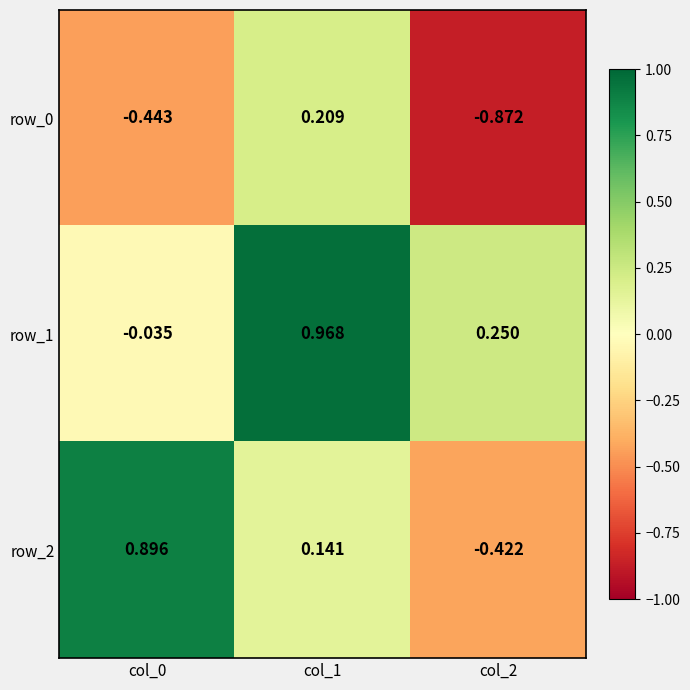

What is the sum of the row_1 values at col_1 and col_0?

0.9